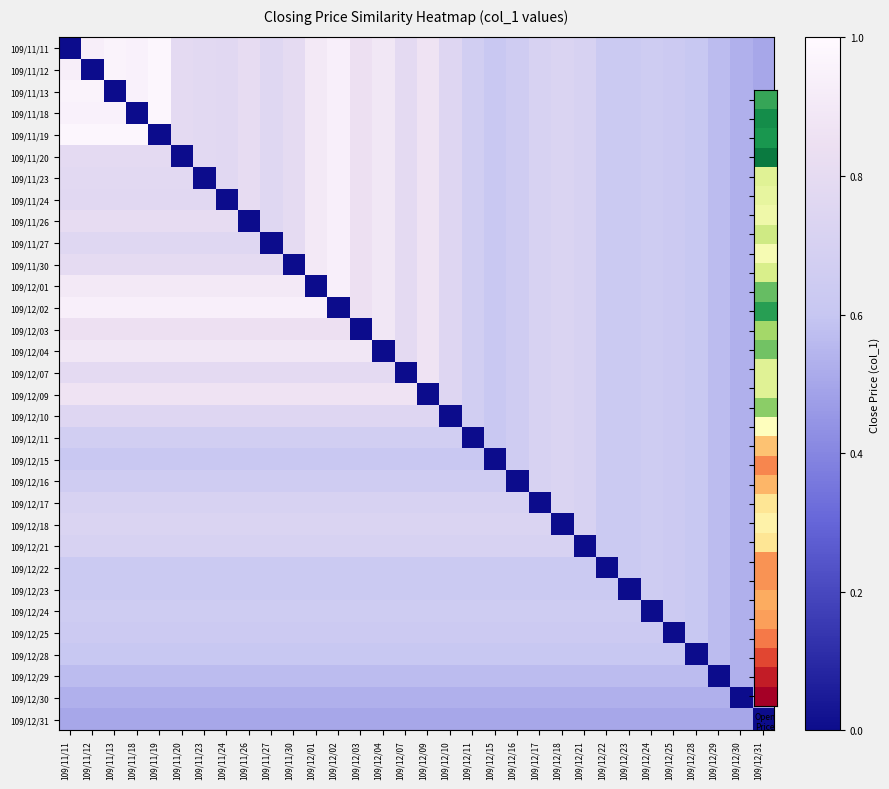

List the series in order of their peak value, highest first.

109/11/11, 109/11/12, 109/11/13, 109/11/18, 109/11/19, 109/11/20, 109/11/23, 109/11/24, 109/11/26, 109/11/27, 109/11/30, 109/12/01, 109/12/02, 109/12/03, 109/12/04, 109/12/07, 109/12/09, 109/12/10, 109/12/11, 109/12/15, 109/12/16, 109/12/17, 109/12/18, 109/12/21, 109/12/22, 109/12/23, 109/12/24, 109/12/25, 109/12/28, 109/12/29, 109/12/30, 109/12/31